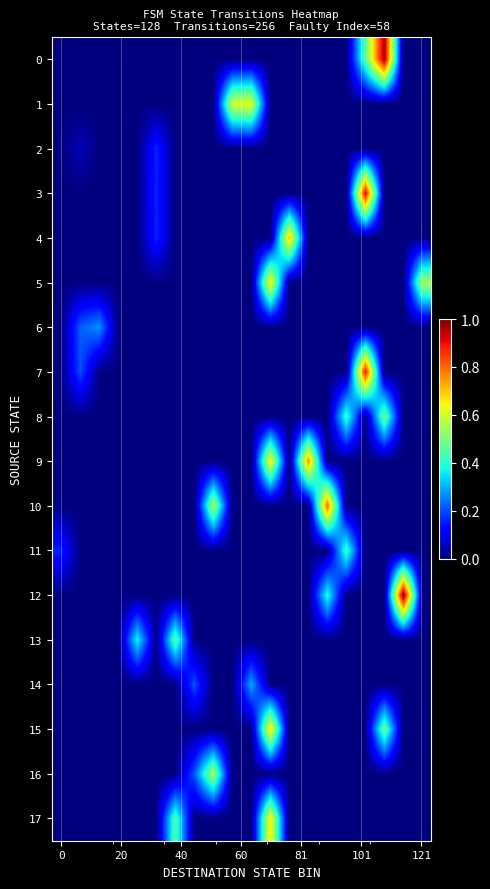

Which series has the widest spread of values?

12